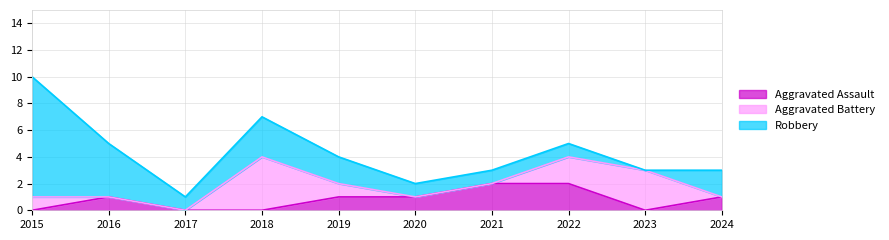

Reading right to left, what are all the values shown in this chart?

Aggravated Assault: 1	0	2	2	1	1	0	0	1	0
Aggravated Battery: 0	3	2	0	0	1	4	0	0	1
Robbery: 2	0	1	1	1	2	3	1	4	9